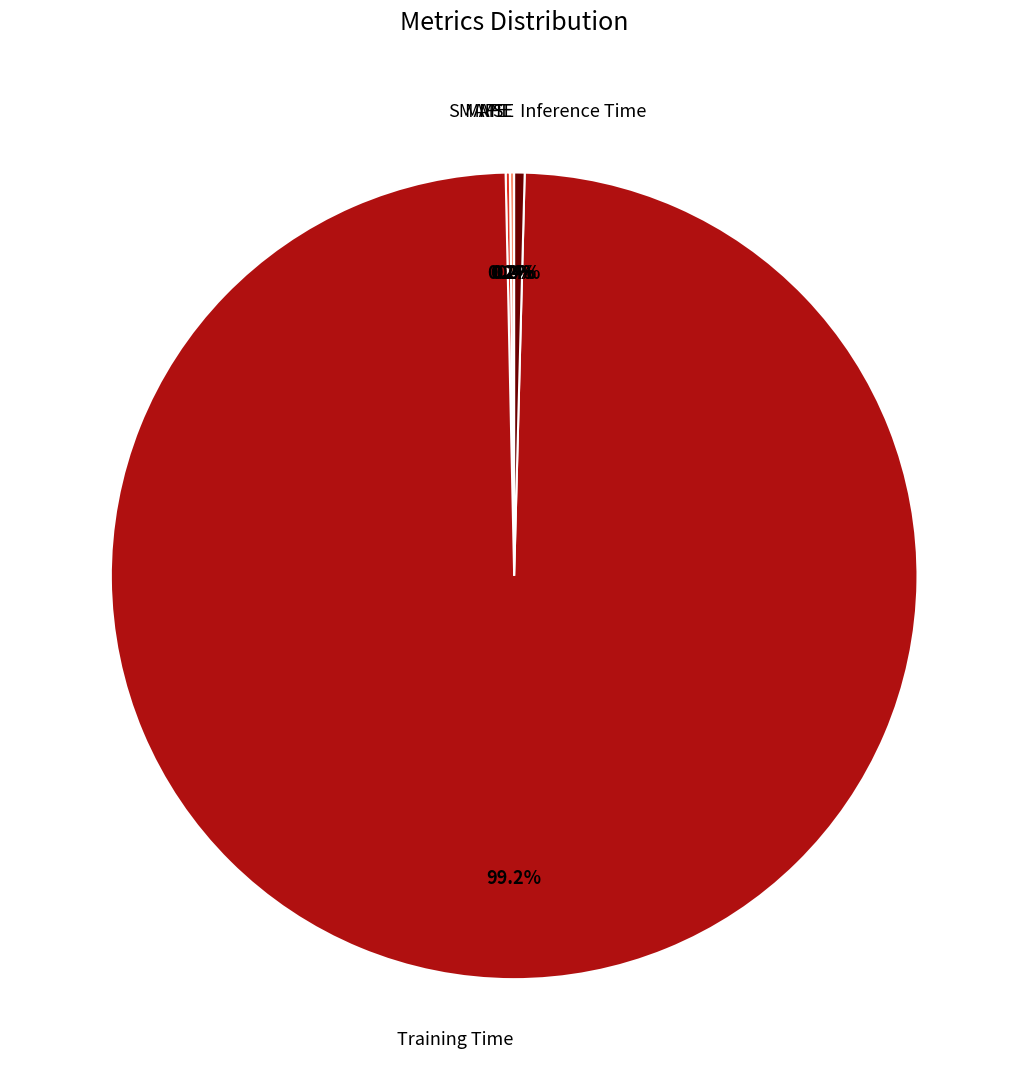

Is there any slice that represents more than half of the pie?

Yes